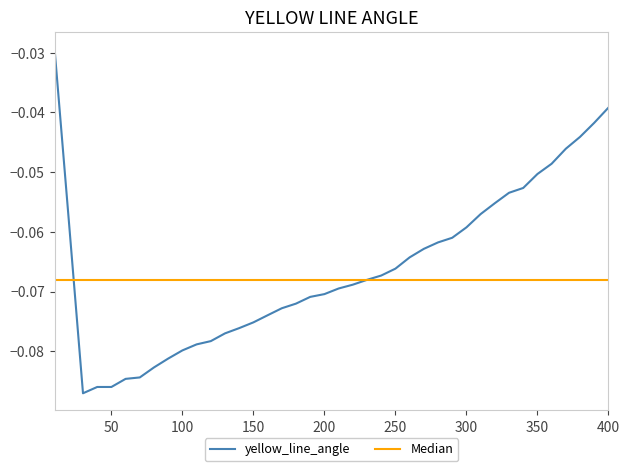

Reading right to left, extract all data points from this chart.

-0.0	-0.0	-0.0	-0.0	-0.0	-0.1	-0.1	-0.1	-0.1	-0.1	-0.1	-0.1	-0.1	-0.1	-0.1	-0.1	-0.1	-0.1	-0.1	-0.1	-0.1	-0.1	-0.1	-0.1	-0.1	-0.1	-0.1	-0.1	-0.1	-0.1	-0.1	-0.1	-0.1	-0.1	-0.1	-0.1	-0.1	-0.1	-0.1	-0.0